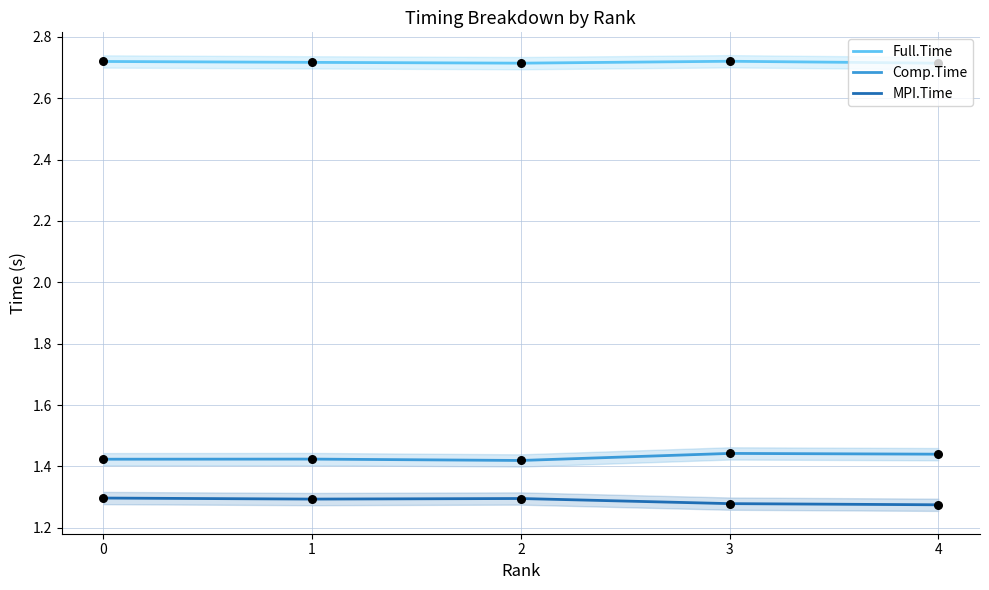

What are all the series names shown in the legend?

Full.Time, Comp.Time, MPI.Time